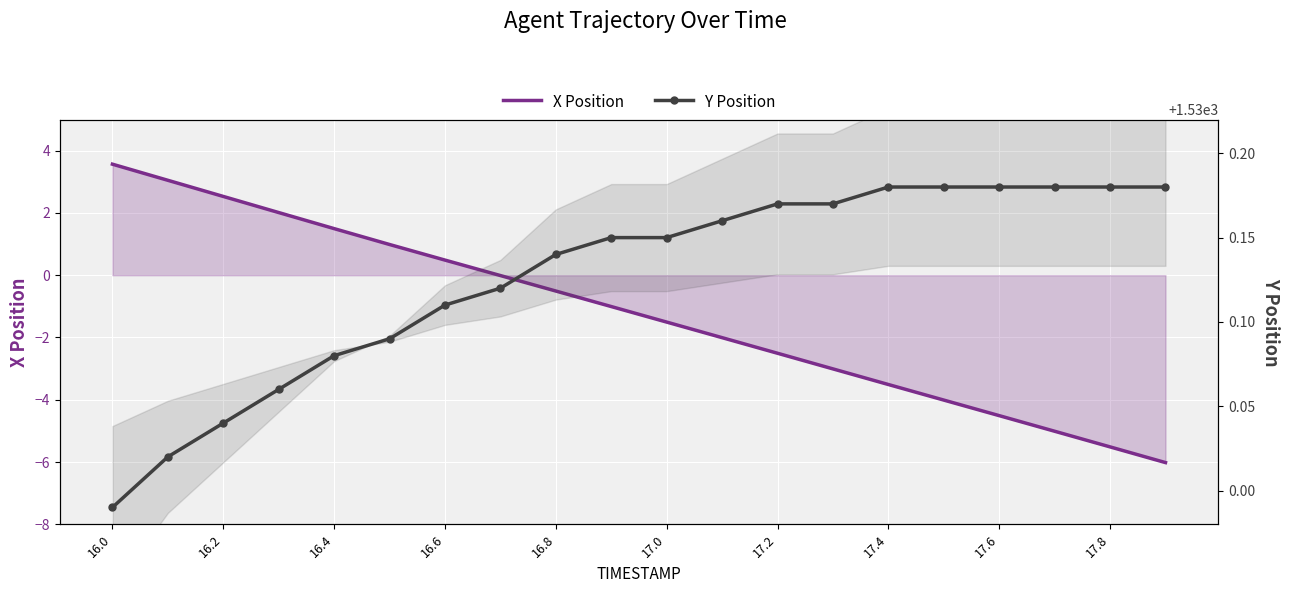

What is the sum of all Y Position values?

30602.5